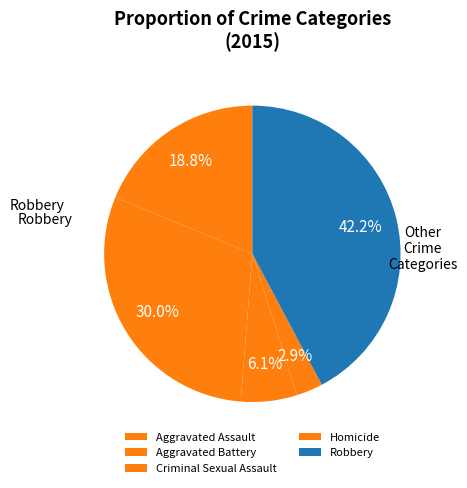

Rank the categories by value from lowest to highest.

Homicide, Criminal Sexual Assault, Aggravated Assault, Aggravated Battery, Robbery